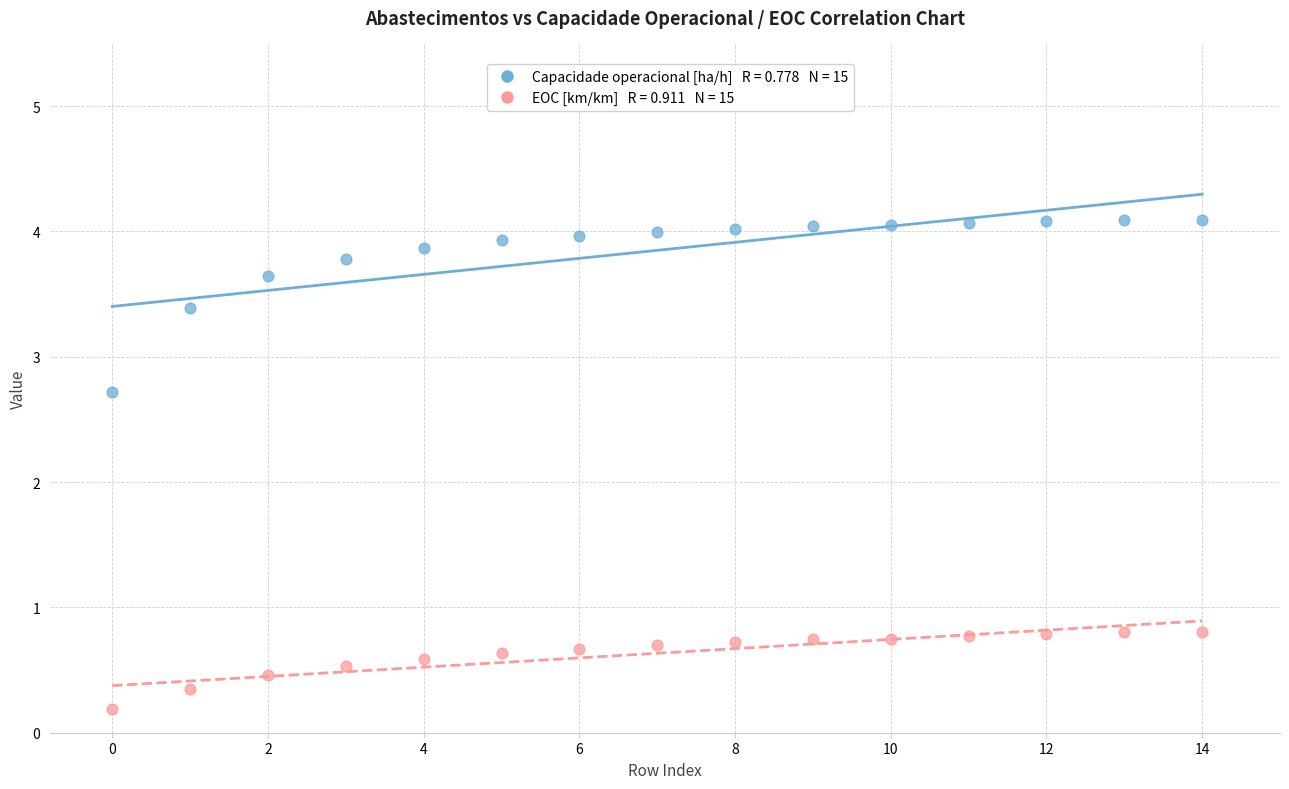

Across all data points, what is the range of Y values (max minus min)?

3.9